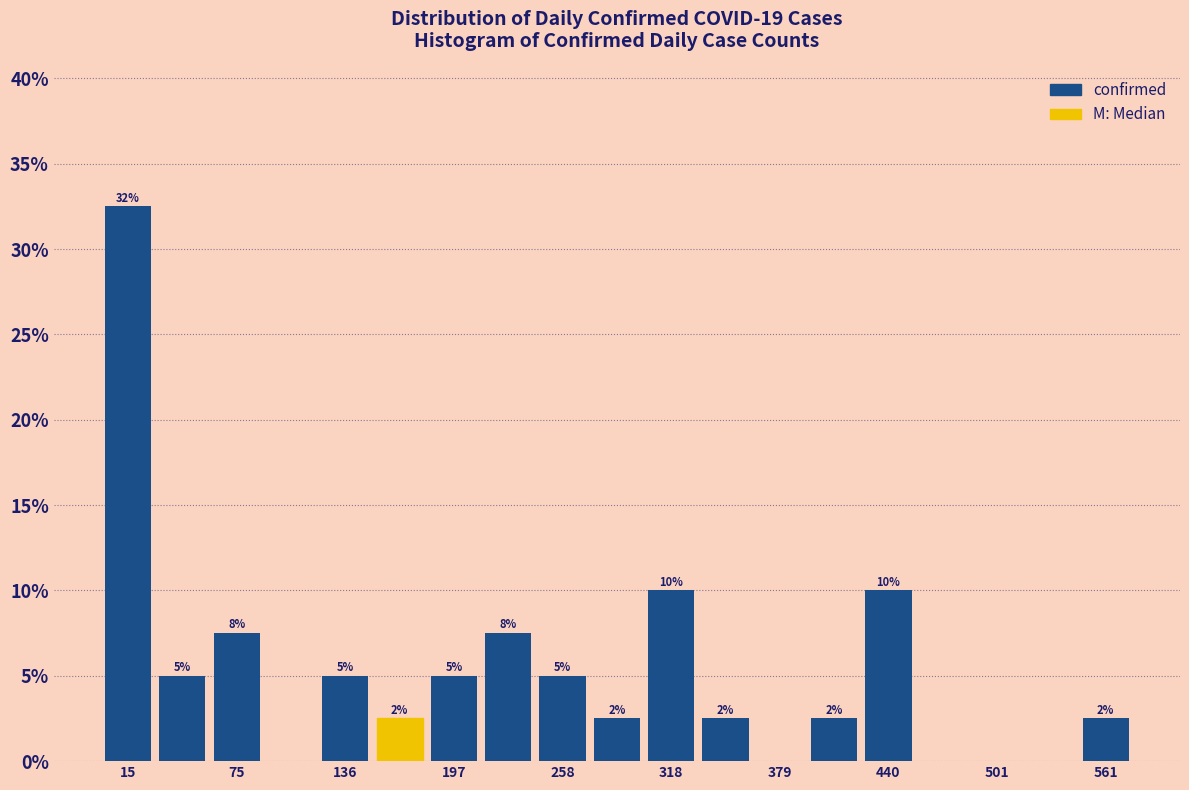

Read against the x-axis, roughly where is the centre of the tallest bar?

20